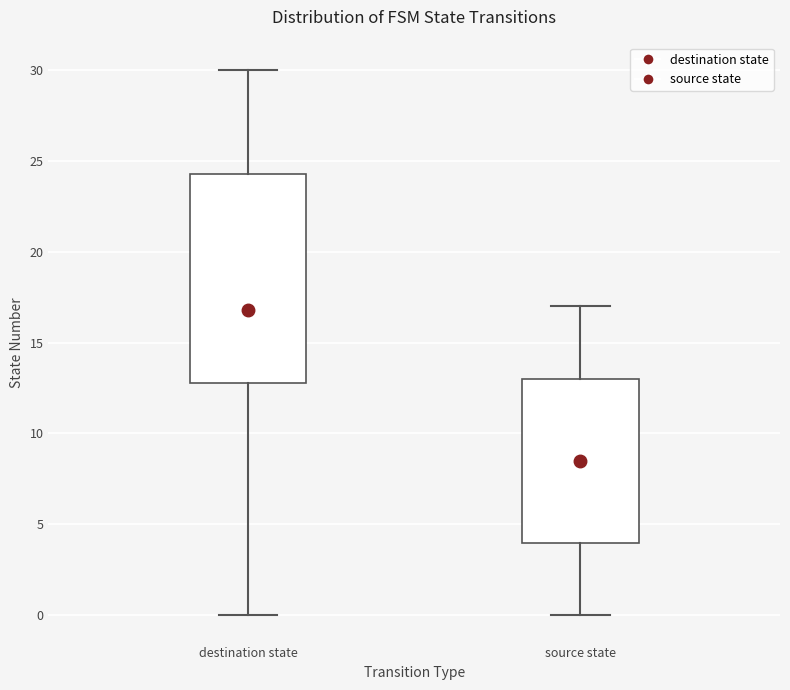

Comparing the boxes themselves (not the whiskers), which one is the tallest?

destination state